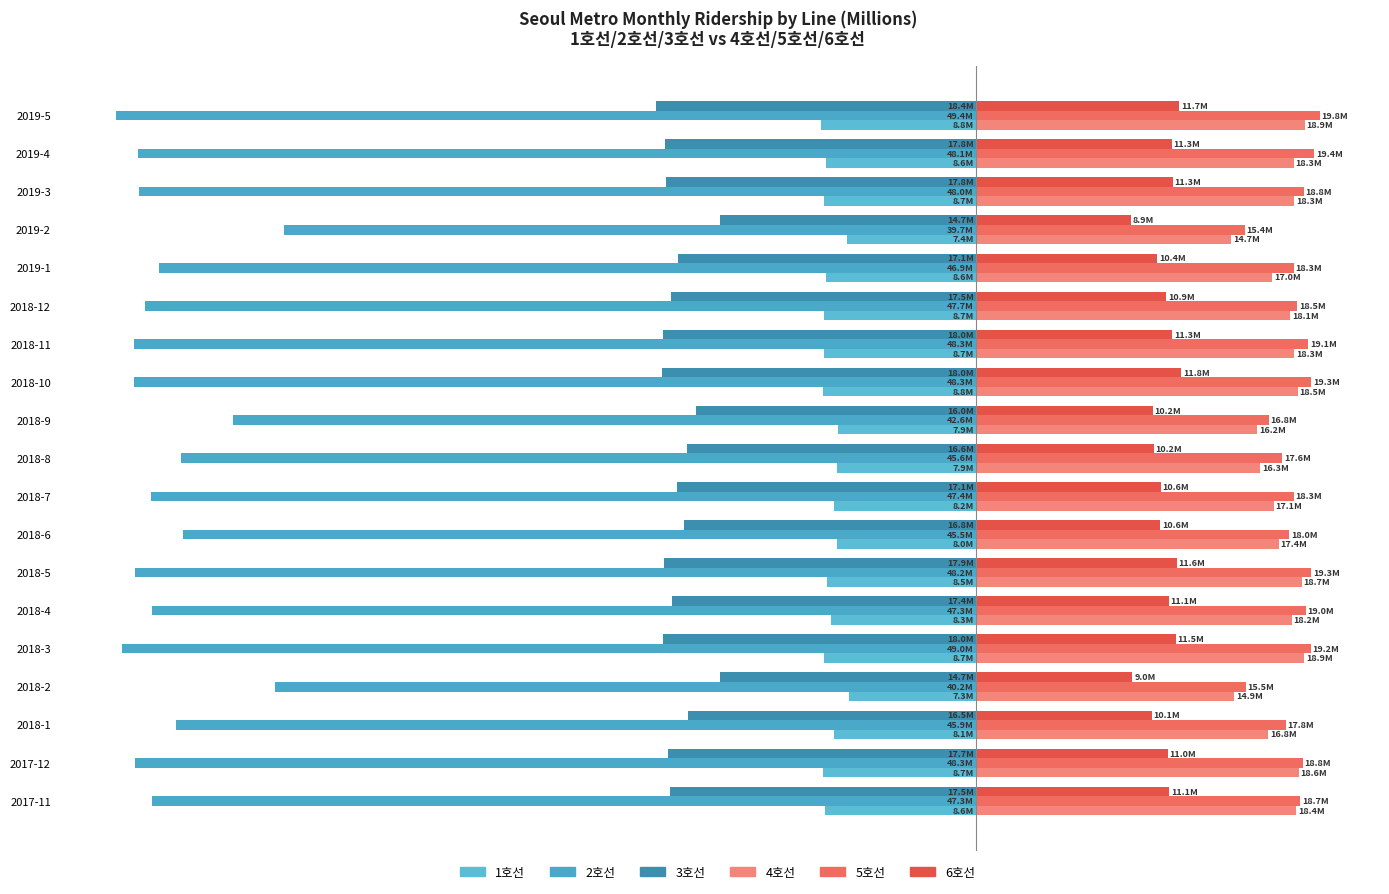

What are all the series names shown in the legend?

1호선, 2호선, 3호선, 4호선, 5호선, 6호선